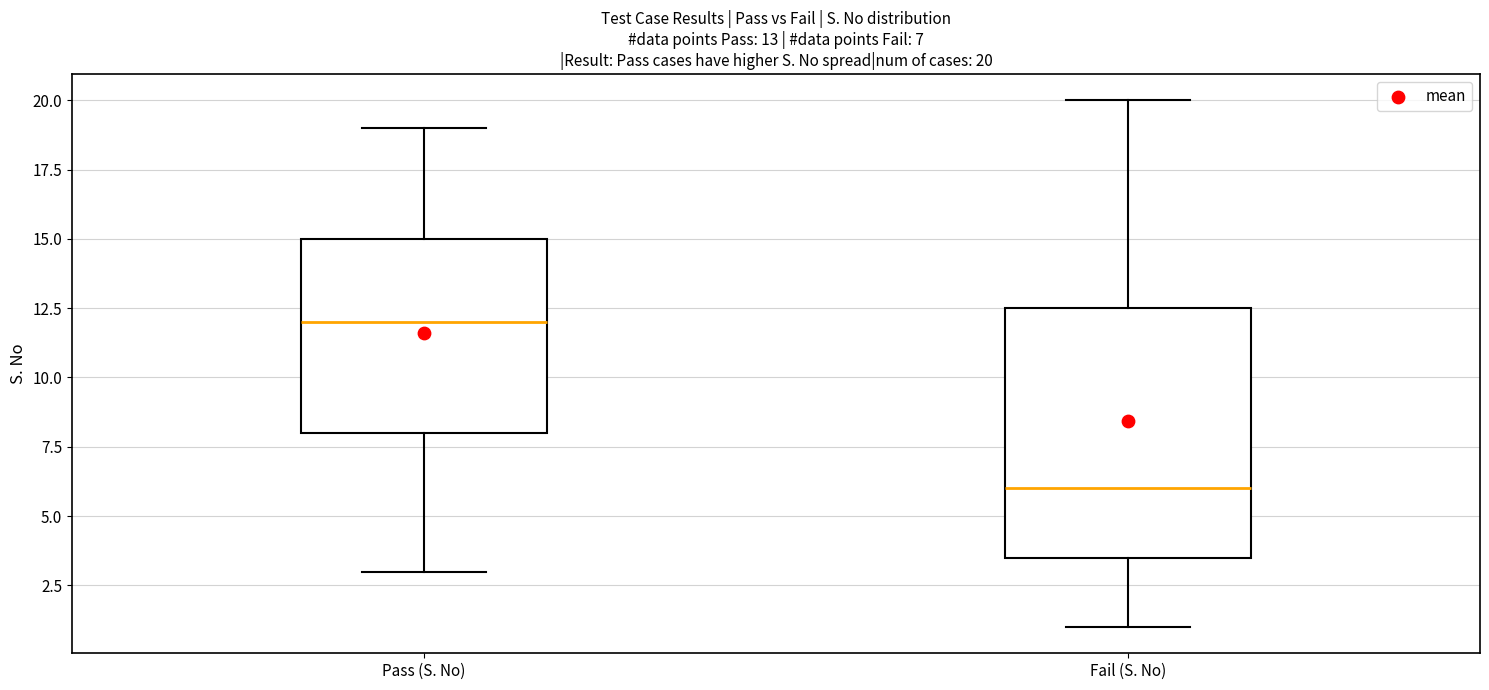

Which box is the tallest, from its lower edge to its upper edge?

Fail (S. No)